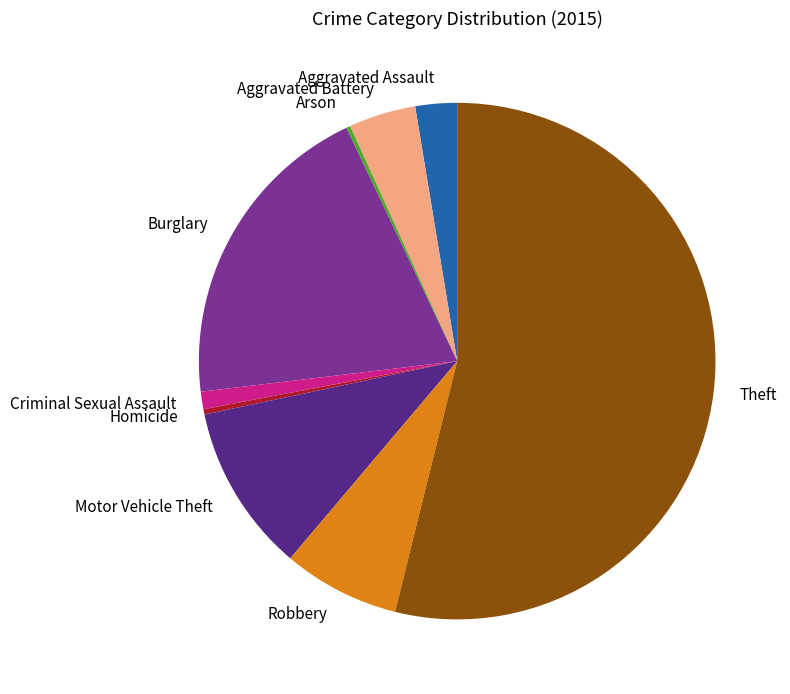

Is there a majority slice in this chart?

Yes